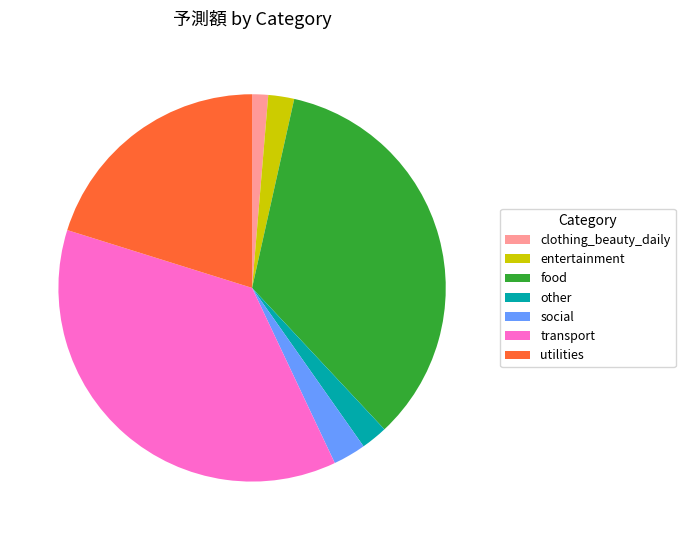

Combined, do entertainment and transport account for over 50%?

No